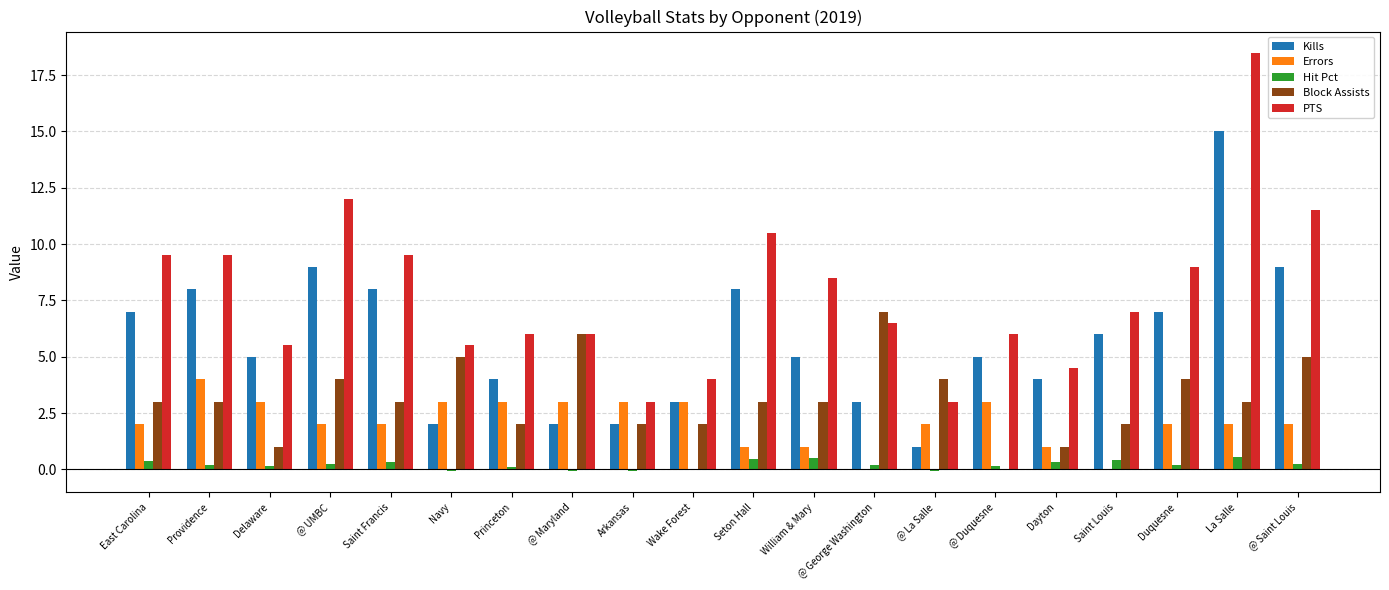

What value does the Errors series have at Wake Forest?

3.0